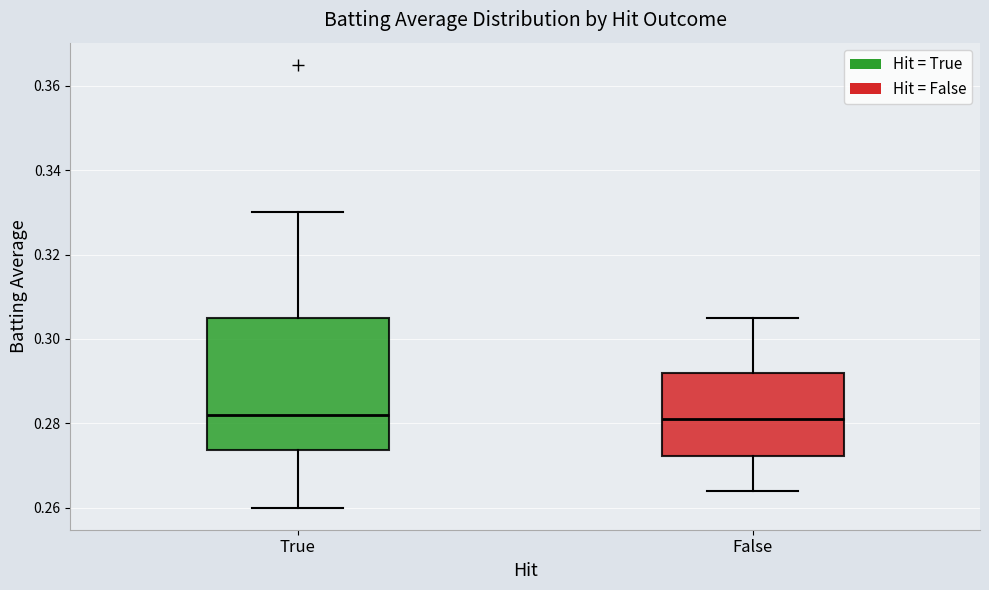

Reading left to right, read every box against the y-axis: the position of its median line, the range the box covers, and the ends of its whiskers. The values are not printed on the chart, so give them approximately, as read against the axis.

True: median 0.282, box 0.274 to 0.306, whiskers 0.260 to 0.330
False: median 0.282, box 0.272 to 0.292, whiskers 0.264 to 0.306